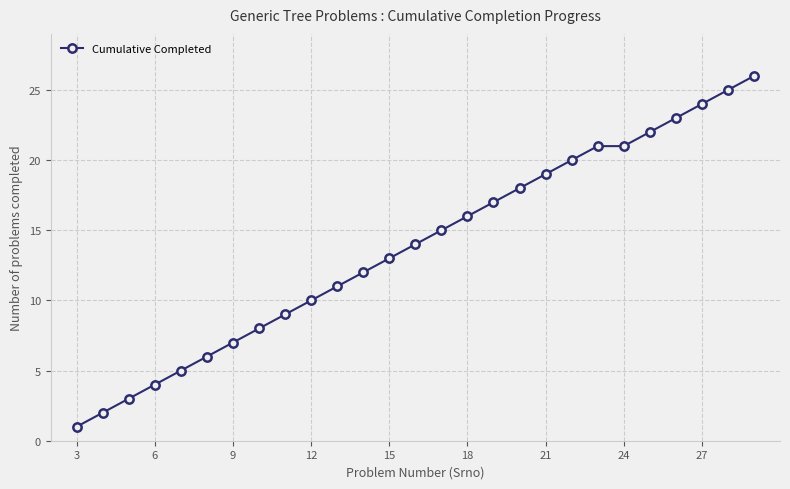

What is the difference between the maximum and minimum values?

25